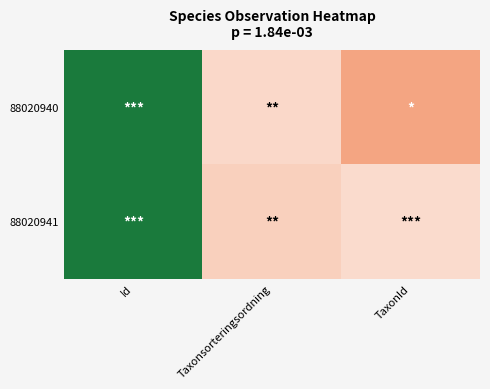

At Taxonsorteringsordning, list the series in order from smallest to largest.

88020941, 88020940